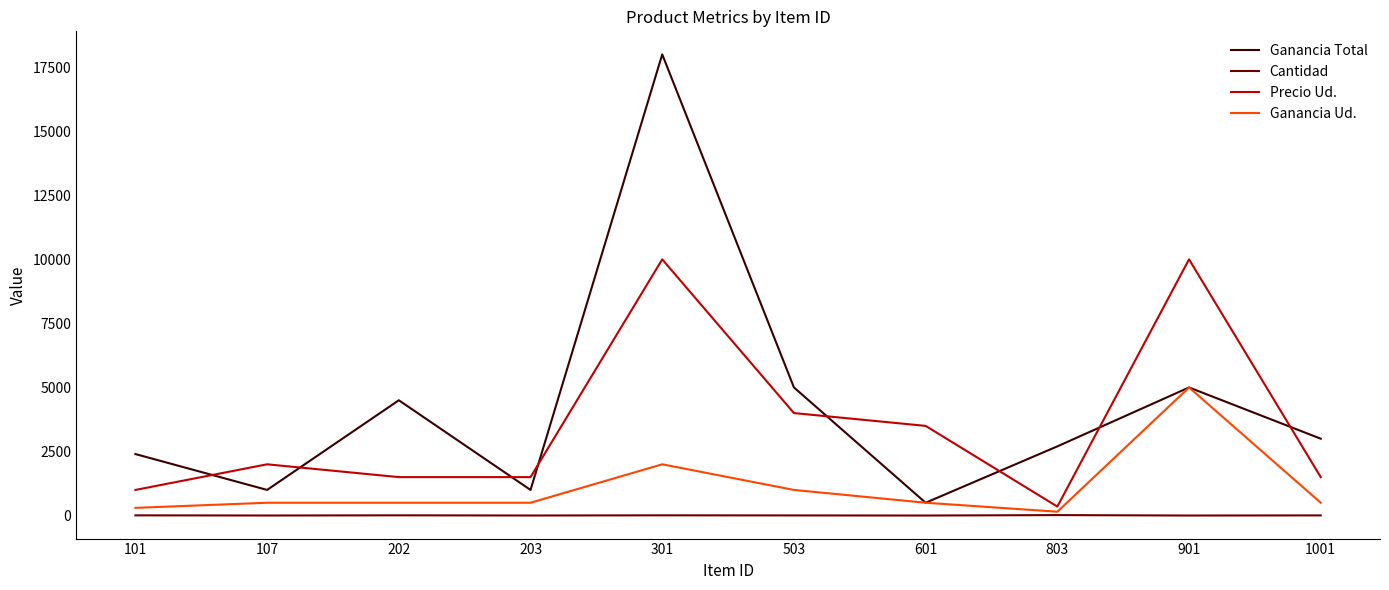

How many lines are shown in the chart?

4